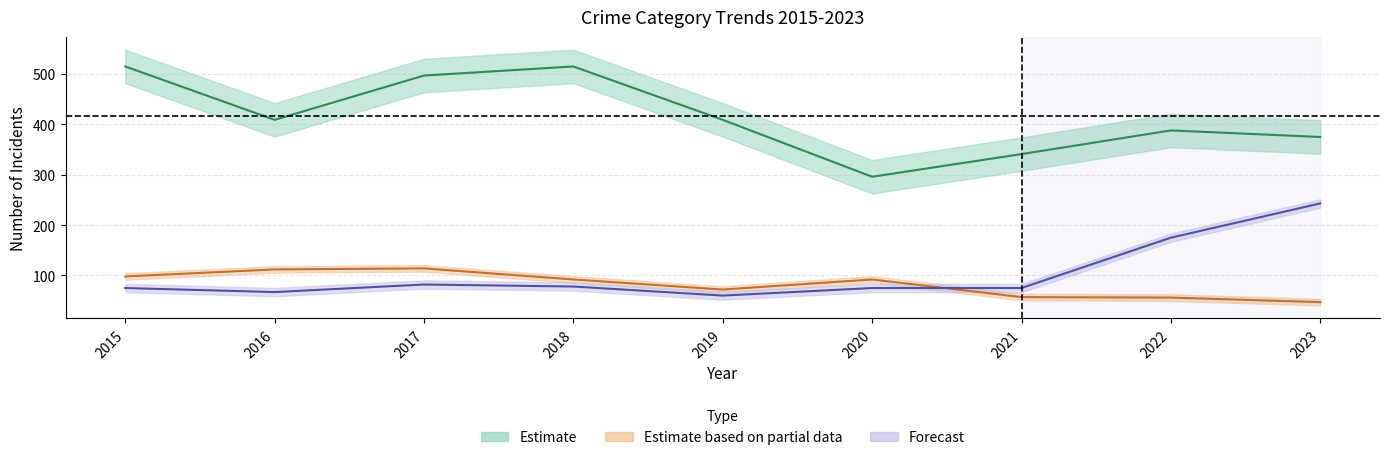

Is it true that Burglary equals 157 at 2016?

False